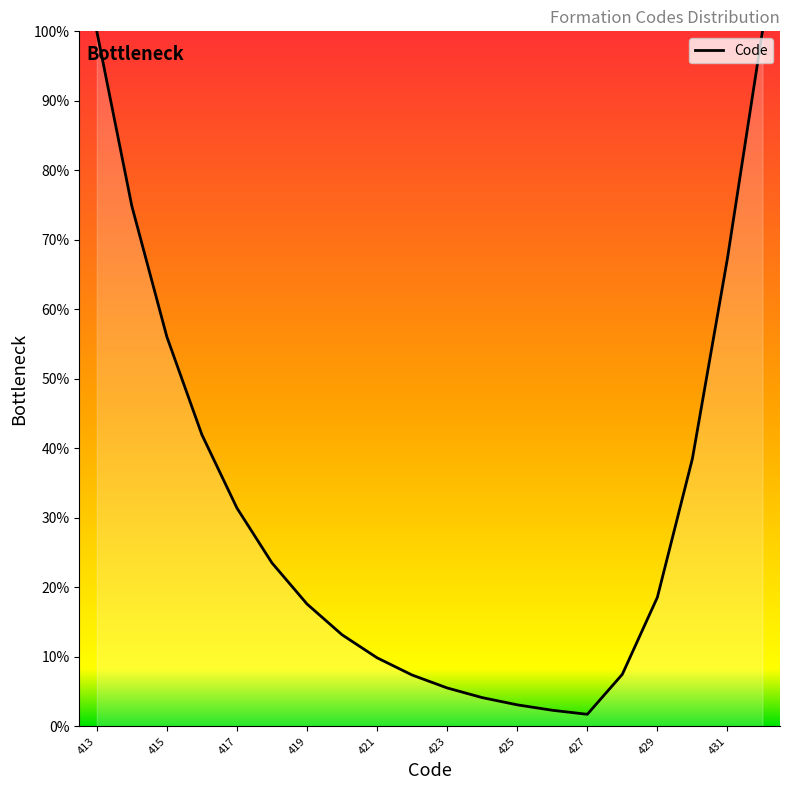

What is the greatest value displayed?

100.0